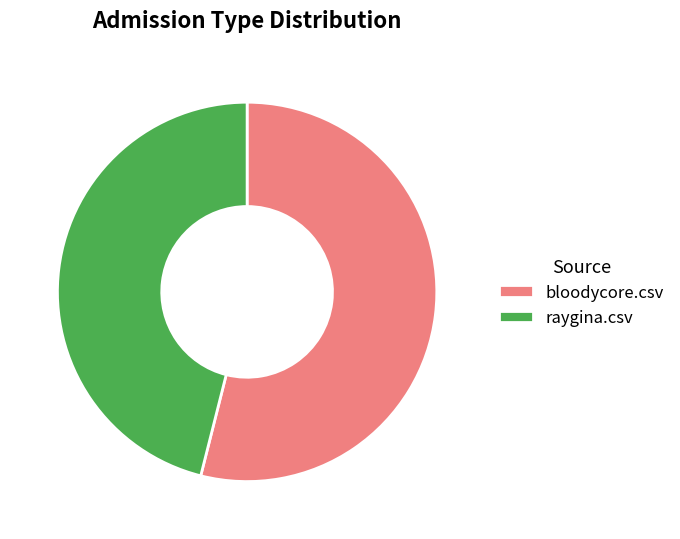

Rank the categories by value from lowest to highest.

raygina.csv, bloodycore.csv